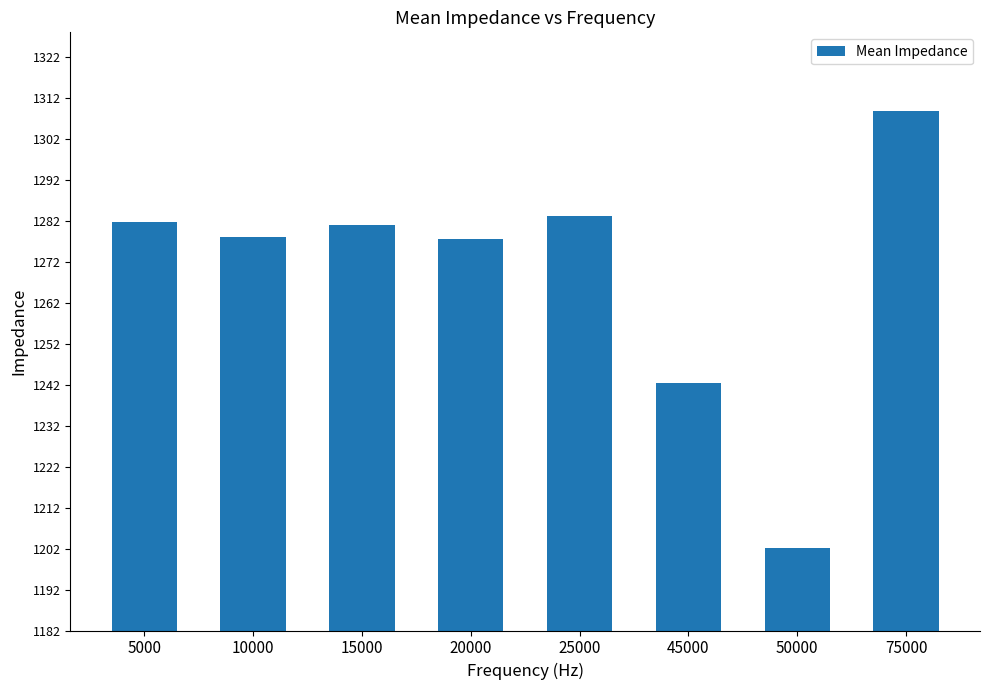

What is the greatest value displayed?

1308.8